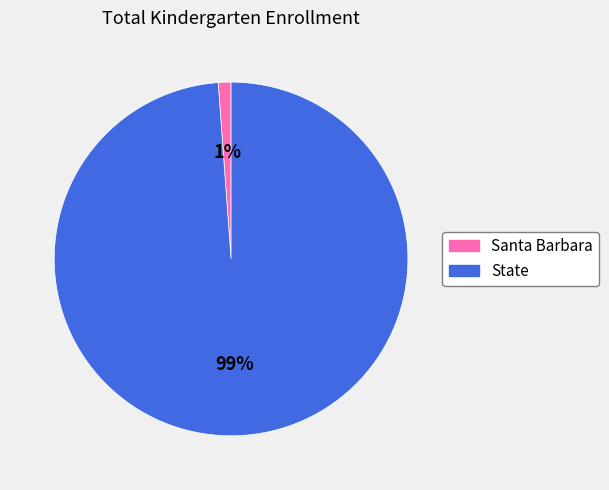

To the nearest percent, what is the difference between the Santa Barbara and State slice percentages?

98%